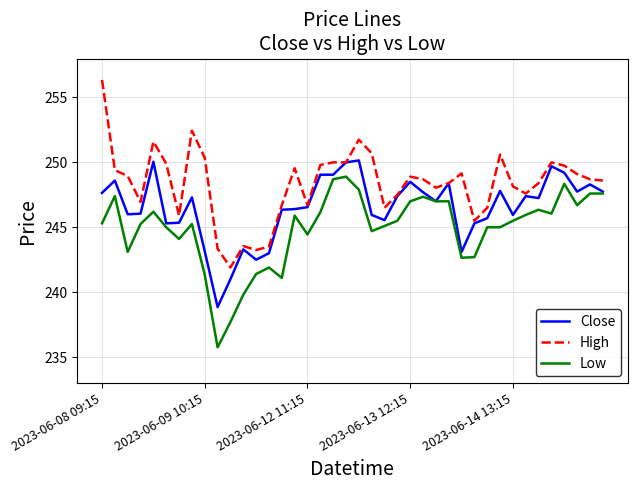

List the series in order of their peak value, lowest first.

Low, Close, High